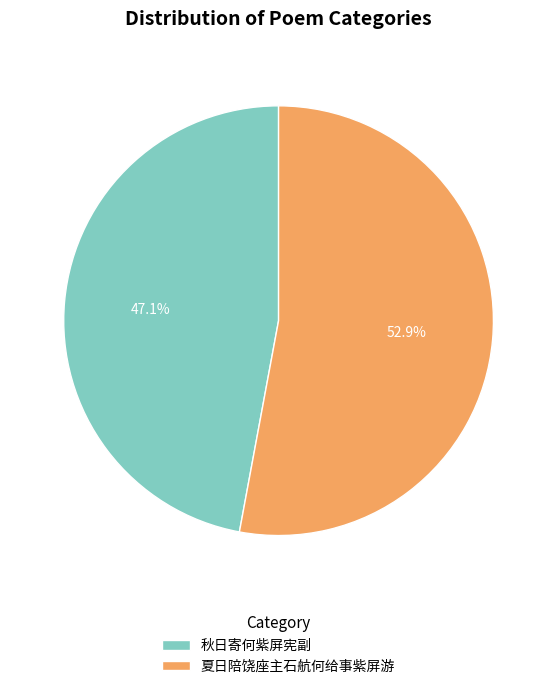

The 夏日陪饶座主石航何给事紫屏游 slice represents 53% of the pie. True or false?

True